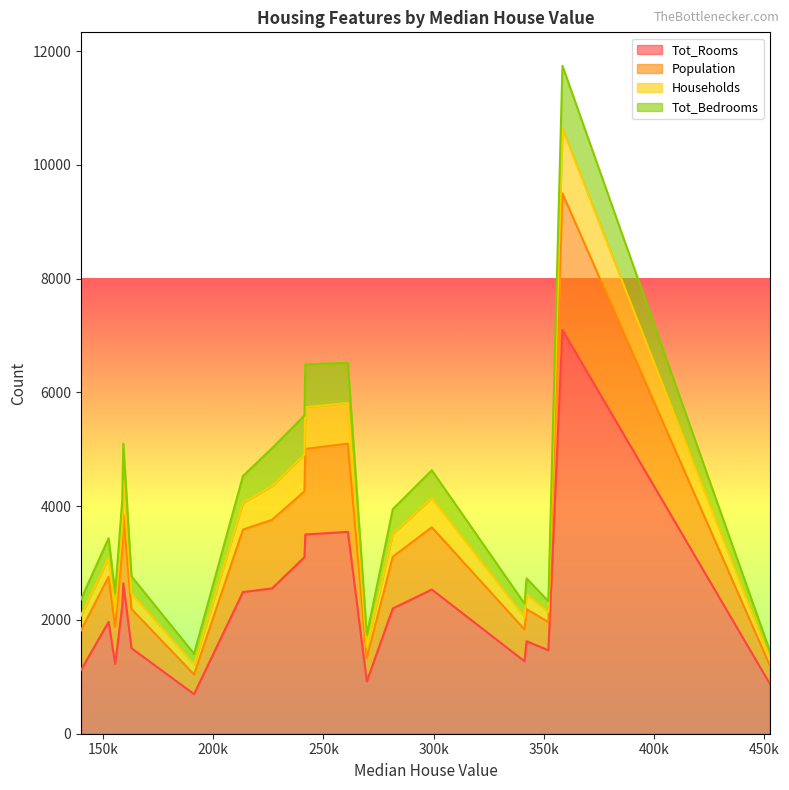

What is the maximum value for Tot_Rooms?

7099